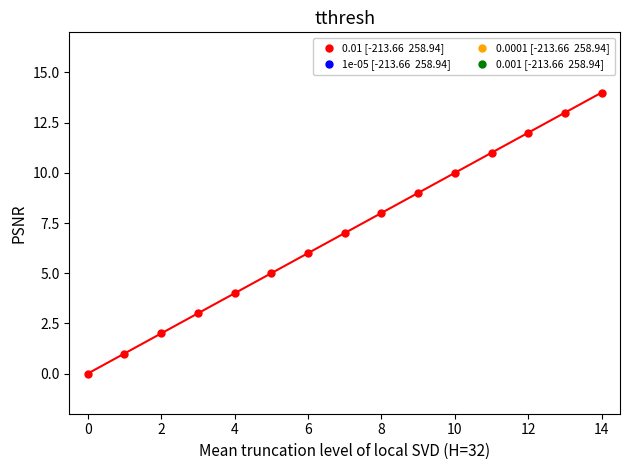

What is the range of Y values (max minus min)?

14